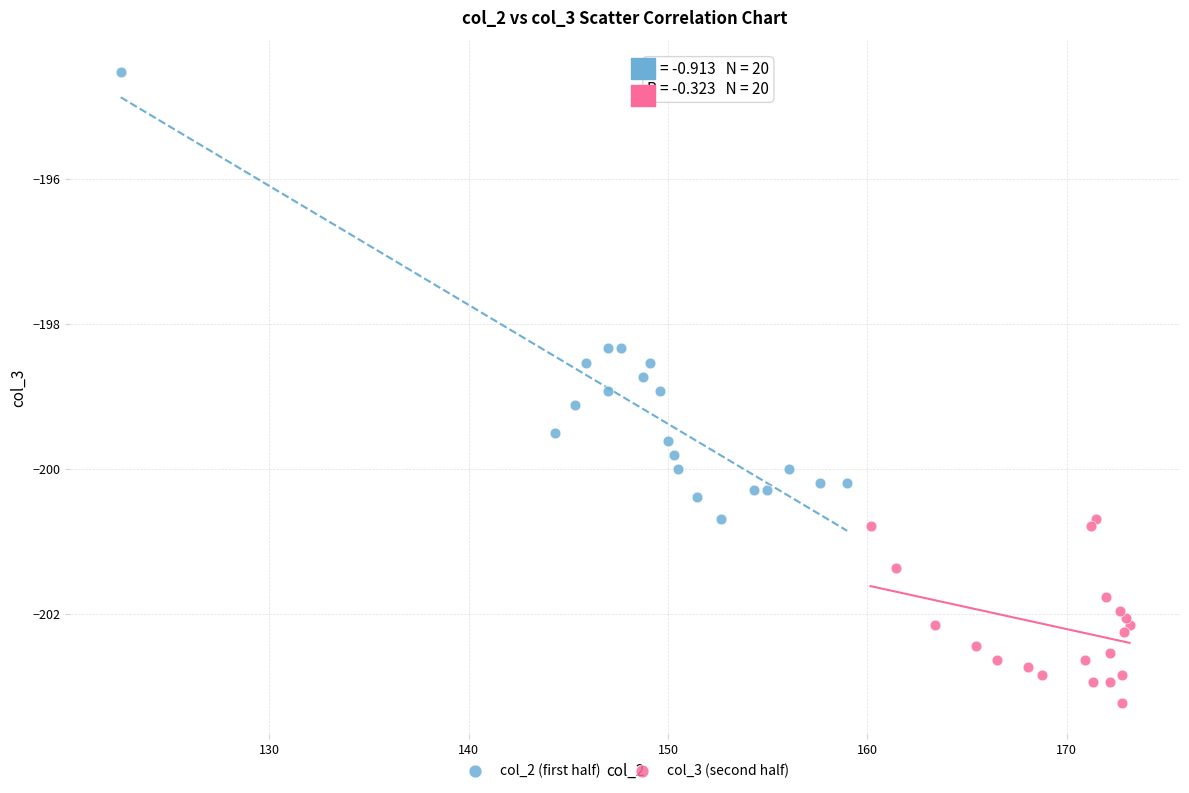

Which series reaches the minimum Y coordinate?

col_3 (second half)